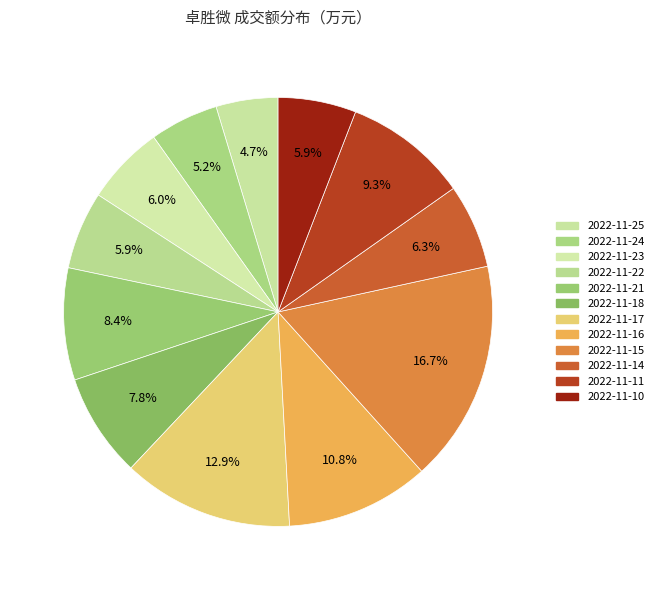

How many segments does this pie chart have?

12